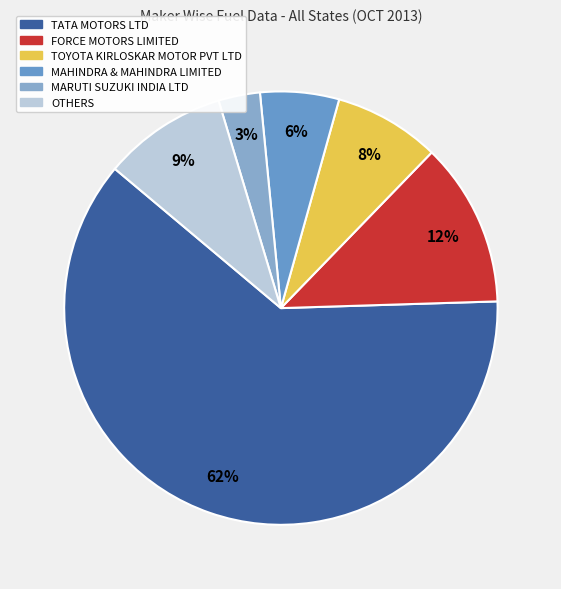

What is the majority slice?

TATA MOTORS LTD